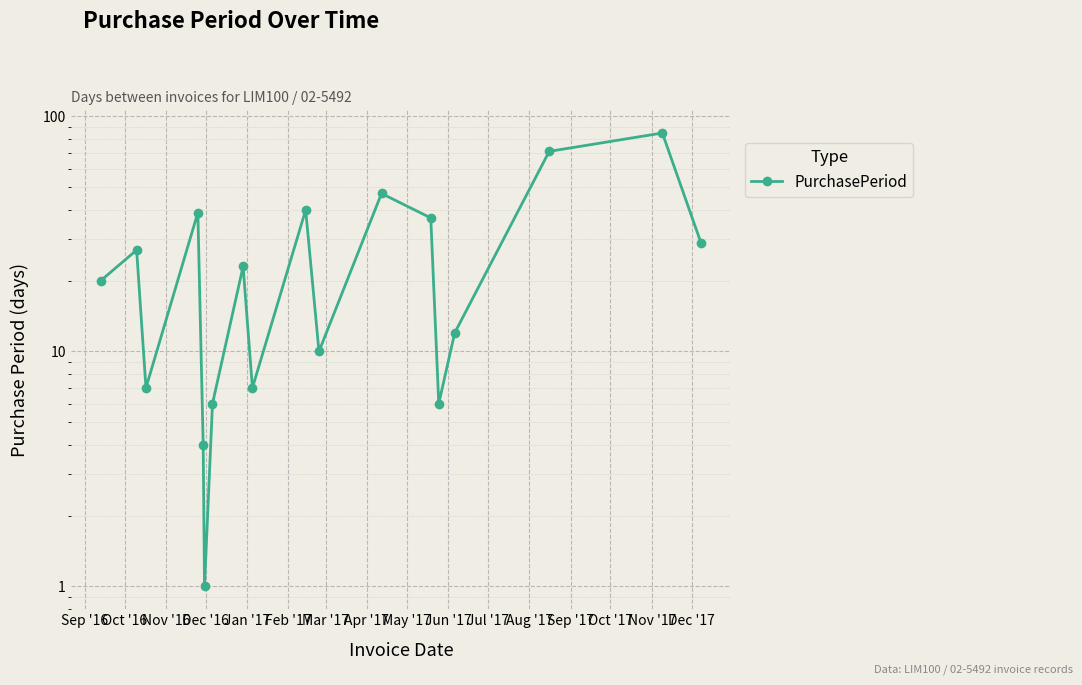

The value at Nov '16 is 10. True or false?

False